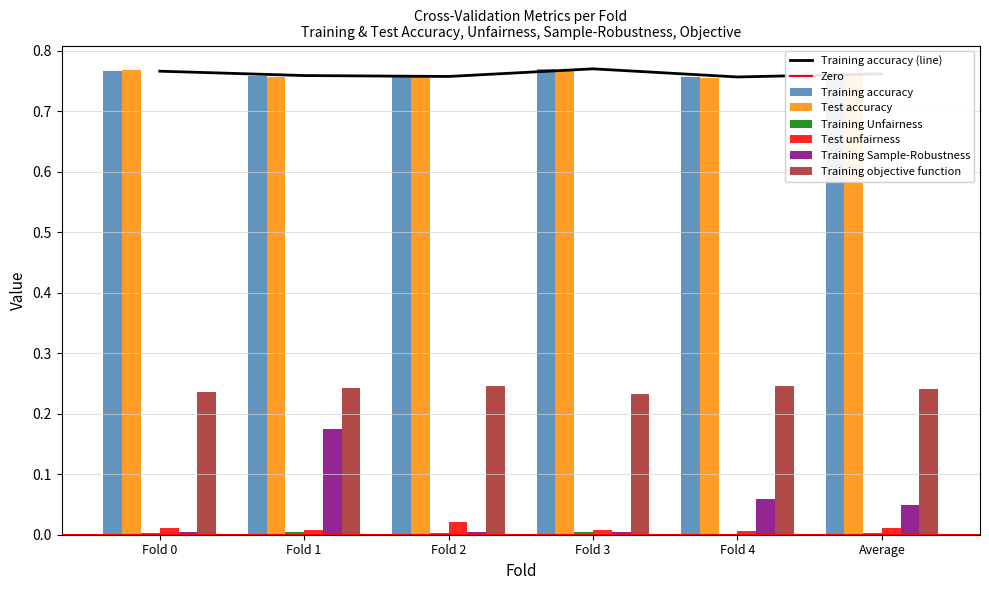

The value of Training Sample-Robustness at Fold 2 is 0.0. True or false?

True